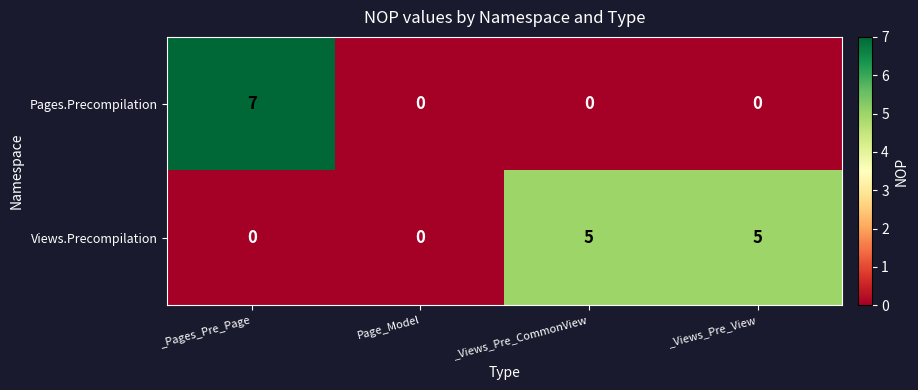

The Views.Precompilation series shows 5 at _Views_Pre_CommonView. True or false?

True